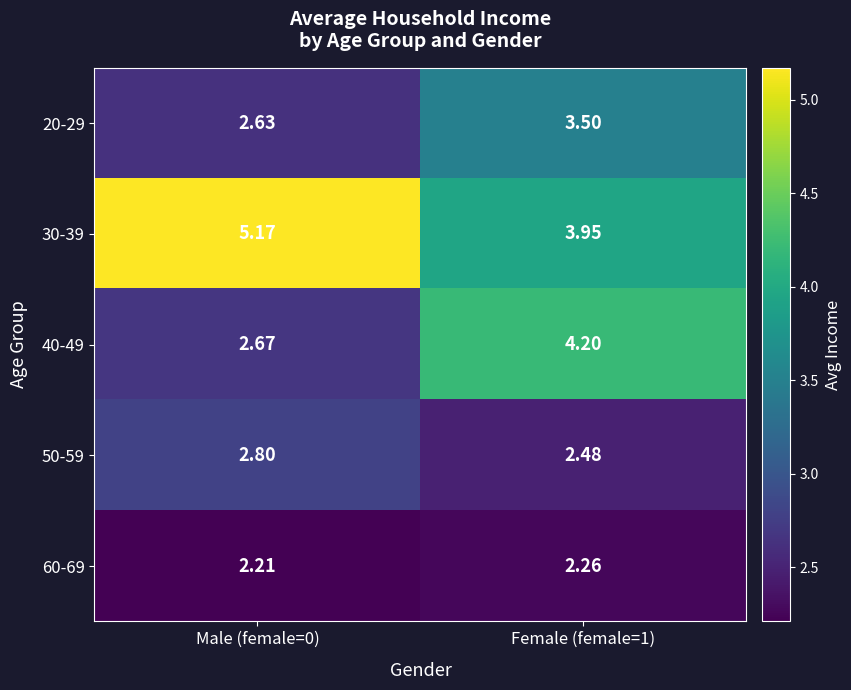

At how many categories does at least one series exceed 2?

2